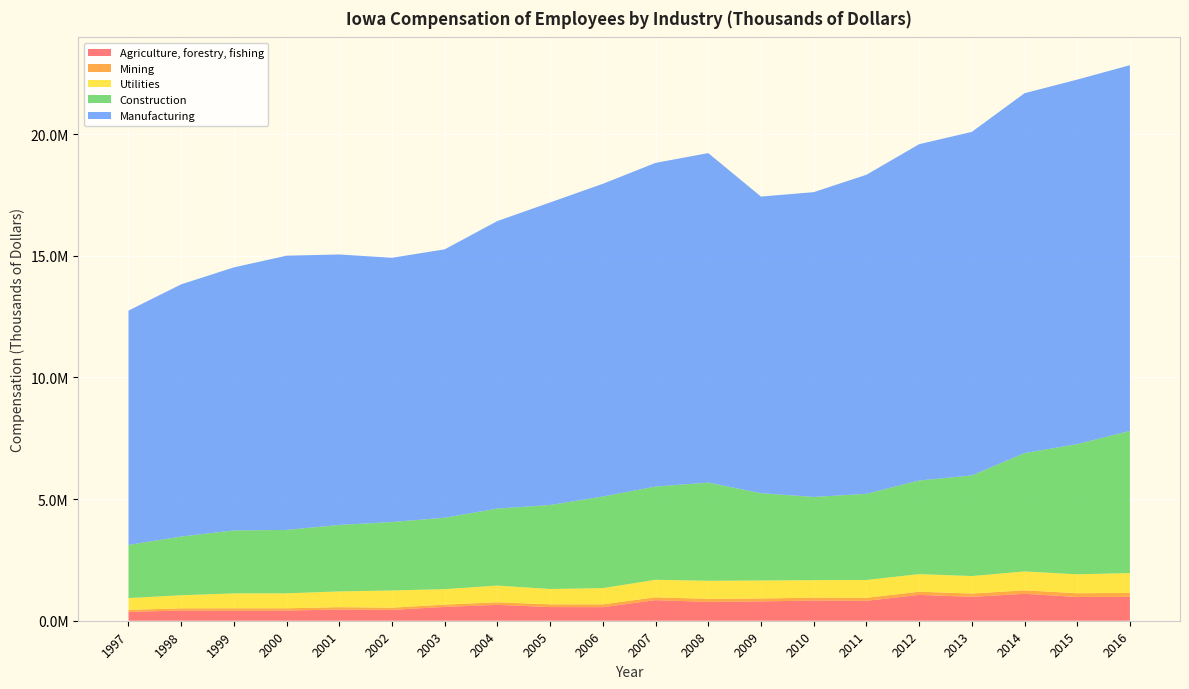

Reading left to right, transcribe all the data shown in this chart.

Agriculture, forestry, fishing: 1997=363338	1998=419426	1999=417252	2000=418448	2001=459863	2002=444240	2003=569404	2004=652427	2005=562231	2006=557743	2007=846812	2008=773046	2009=794127	2010=831418	2011=817565	2012=1063296	2013=983035	2014=1106340	2015=977600	2016=980349
Mining: 1997=81929	1998=89805	1999=94261	2000=92981	2001=97162	2002=92250	2003=92704	2004=105907	2005=111376	2006=116125	2007=117745	2008=122918	2009=119524	2010=118659	2011=123832	2012=129943	2013=134019	2014=143665	2015=152168	2016=162262
Utilities: 1997=486490	1998=537714	1999=612191	2000=614749	2001=647444	2002=707229	2003=636763	2004=686073	2005=630845	2006=665598	2007=718071	2008=746523	2009=740011	2010=717614	2011=732827	2012=723199	2013=718794	2014=776218	2015=778226	2016=817011
Construction: 1997=2183529	1998=2413150	1999=2588023	2000=2606426	2001=2733003	2002=2813225	2003=2936264	2004=3165860	2005=3452352	2006=3765838	2007=3832053	2008=4035332	2009=3589617	2010=3419968	2011=3541573	2012=3847719	2013=4135818	2014=4863875	2015=5352303	2016=5841077
Manufacturing: 1997=9630804	1998=10365957	1999=10811479	2000=11271025	2001=11115953	2002=10859700	2003=11030408	2004=11818496	2005=12434753	2006=12853121	2007=13303553	2008=13542435	2009=12189976	2010=12527299	2011=13112769	2012=13821058	2013=14119908	2014=14790759	2015=14980580	2016=15032567